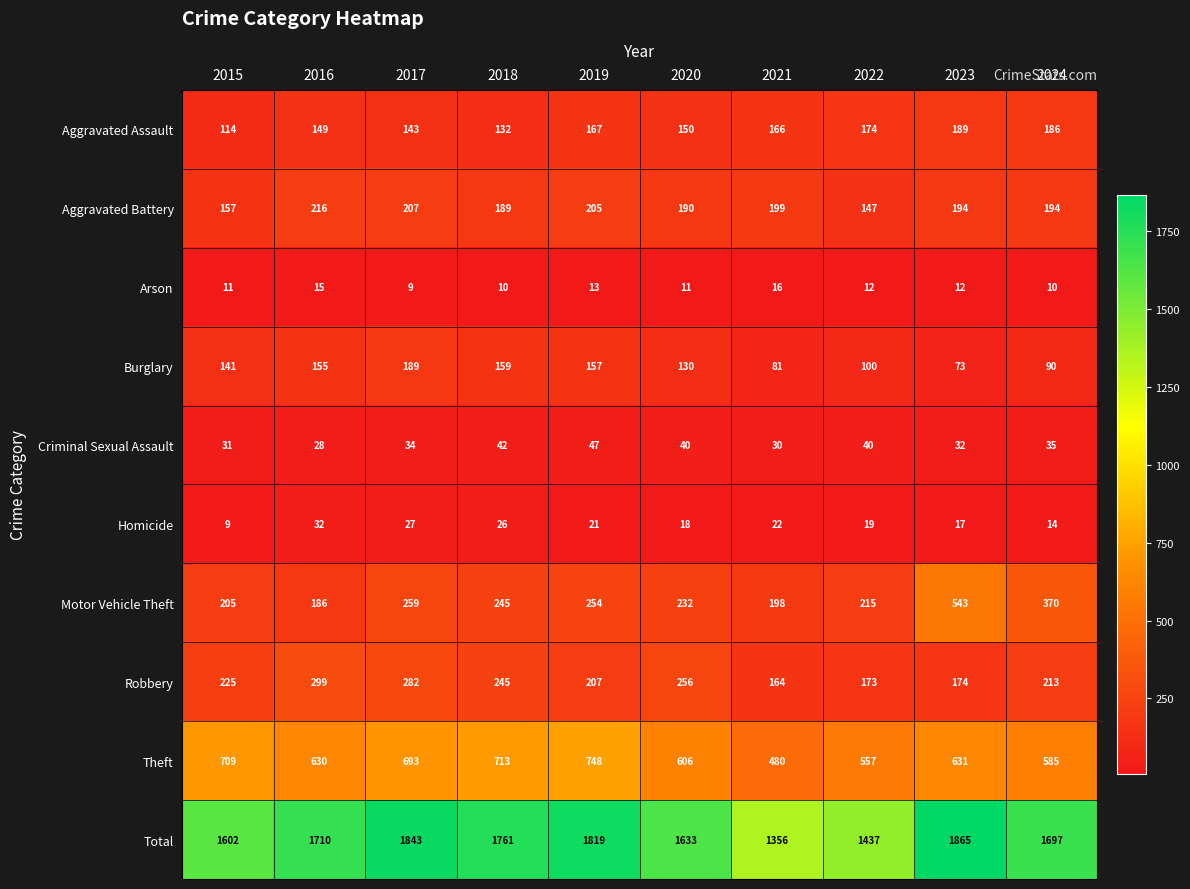

At how many categories does at least one series exceed 122?

10